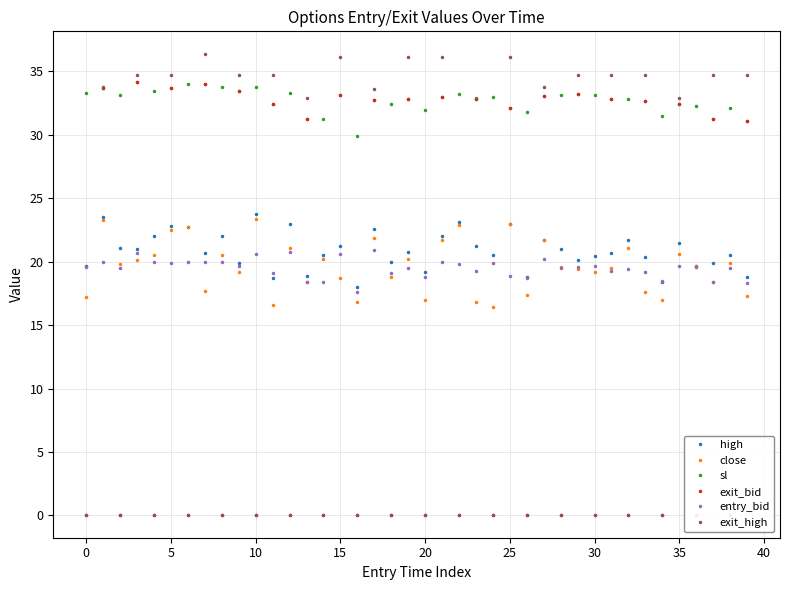

True or false: high and close intersect in this chart.

False